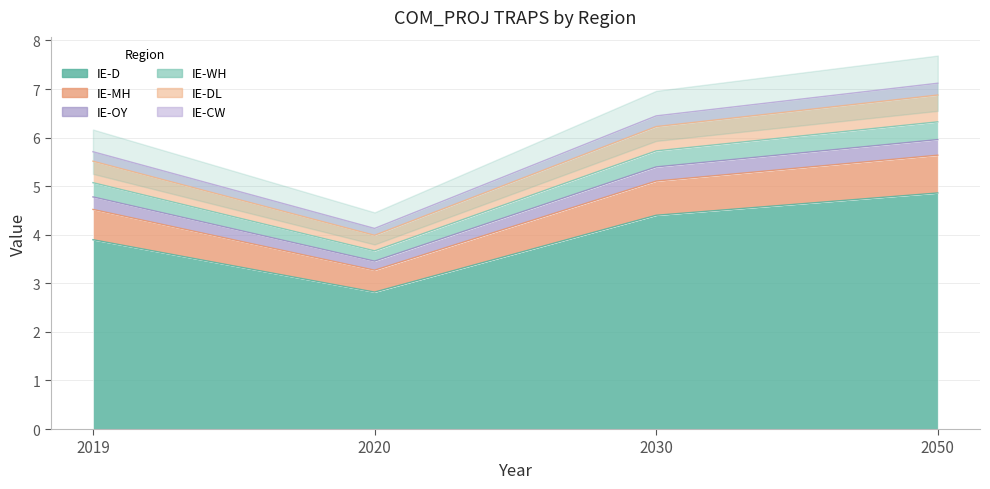

Which series has the largest total across all categories?

IE-CW